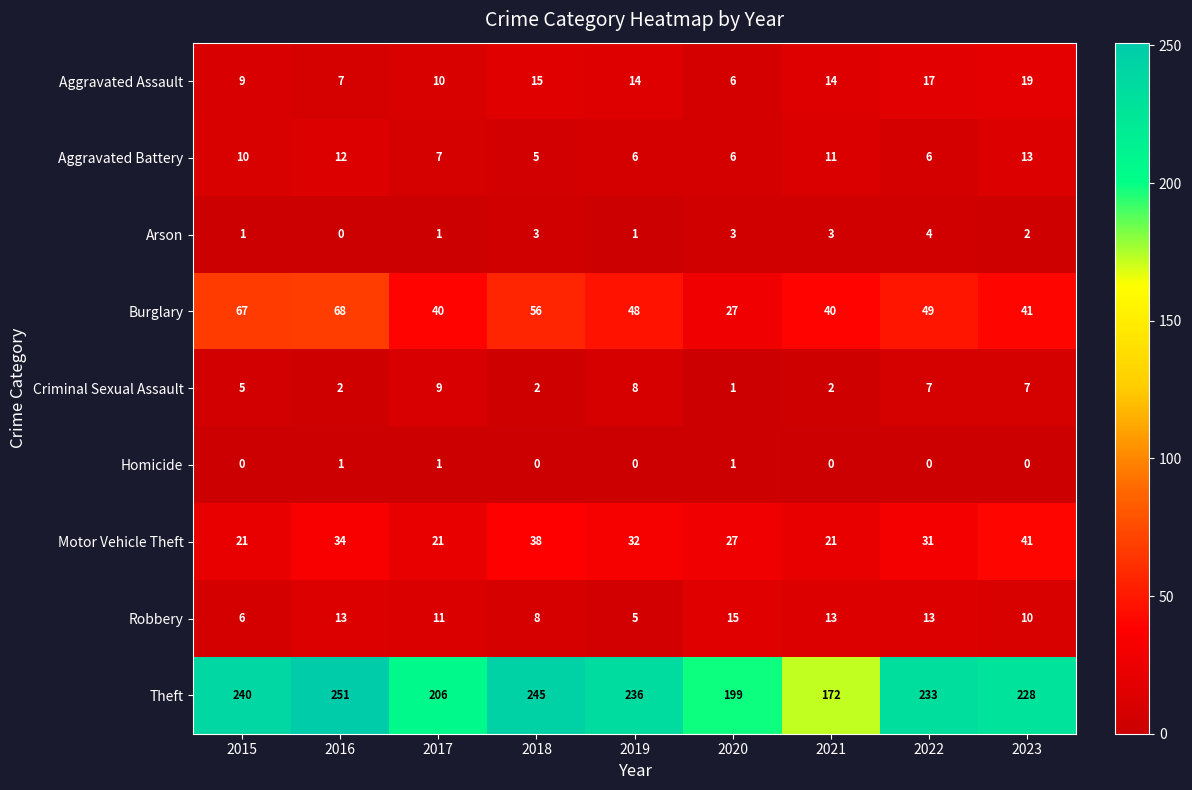

Which label corresponds to the largest value in the chart?

2016